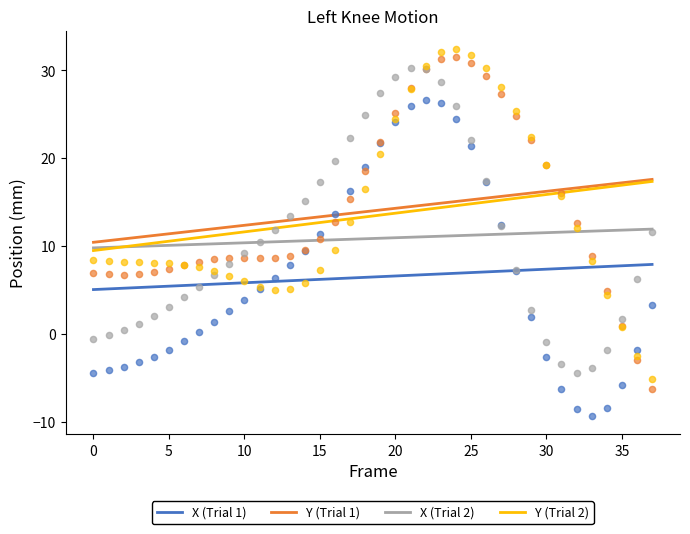

Which series has the largest Y range (max minus min)?

Y